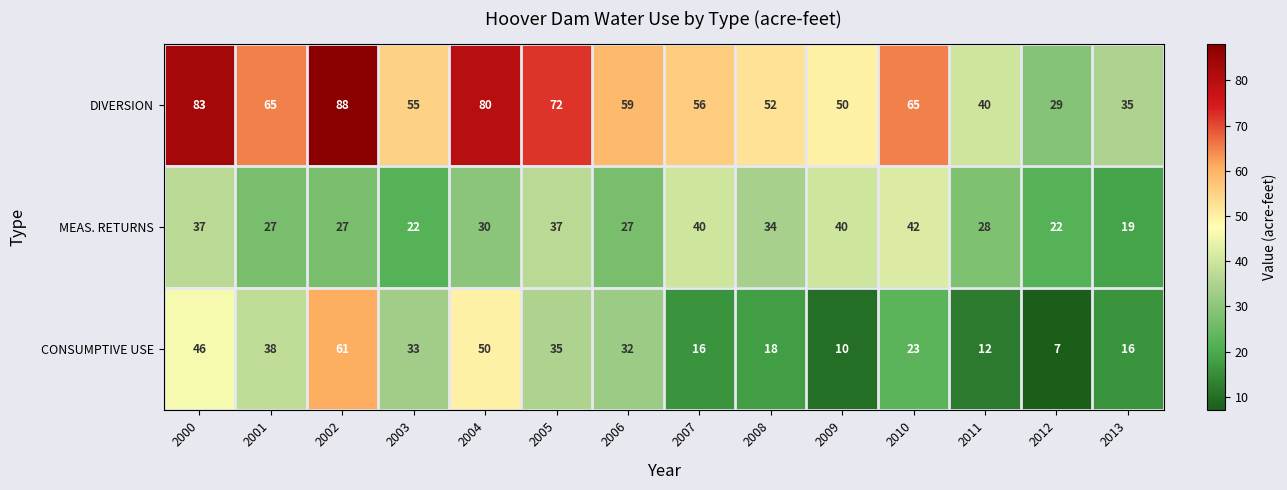

What is the spread (max minus min) of values at 2011?

28